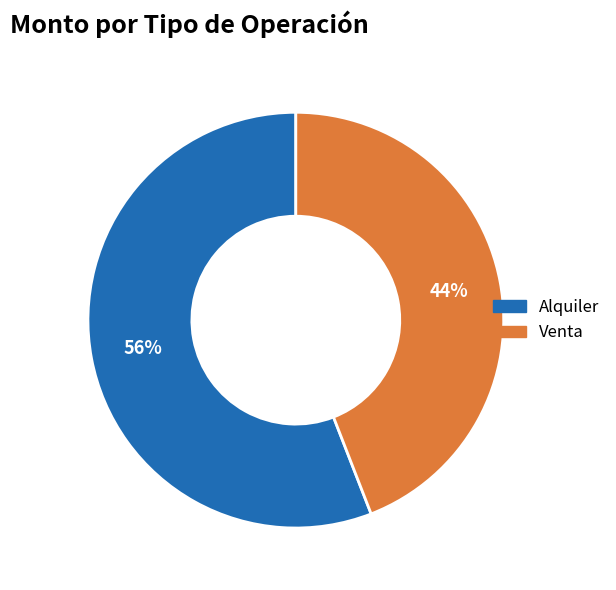

Rank the categories by value from lowest to highest.

Venta, Alquiler